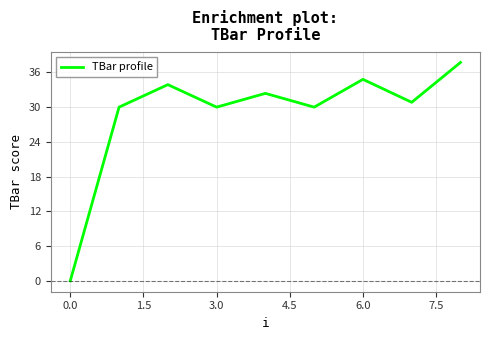

Does the chart display data point markers on the line(s)?

No